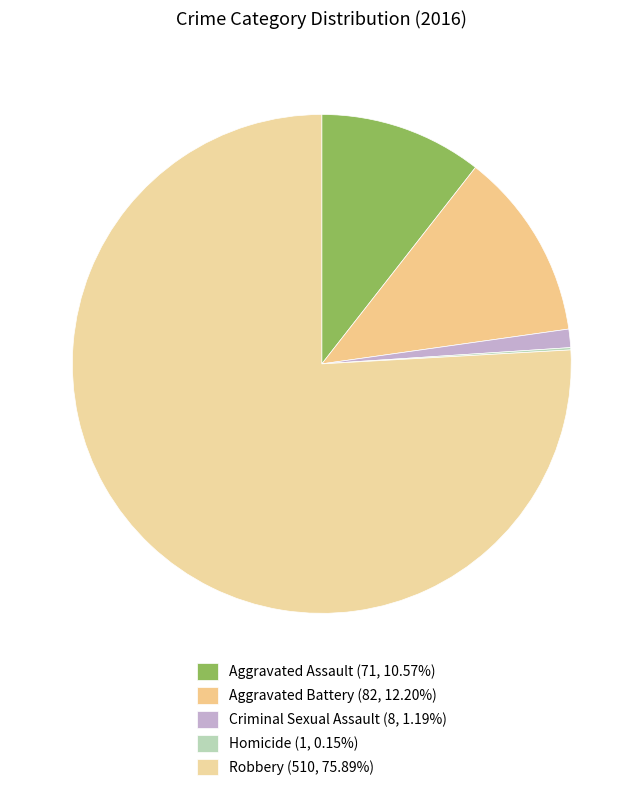

To the nearest percent, what is the average slice percentage?

20%